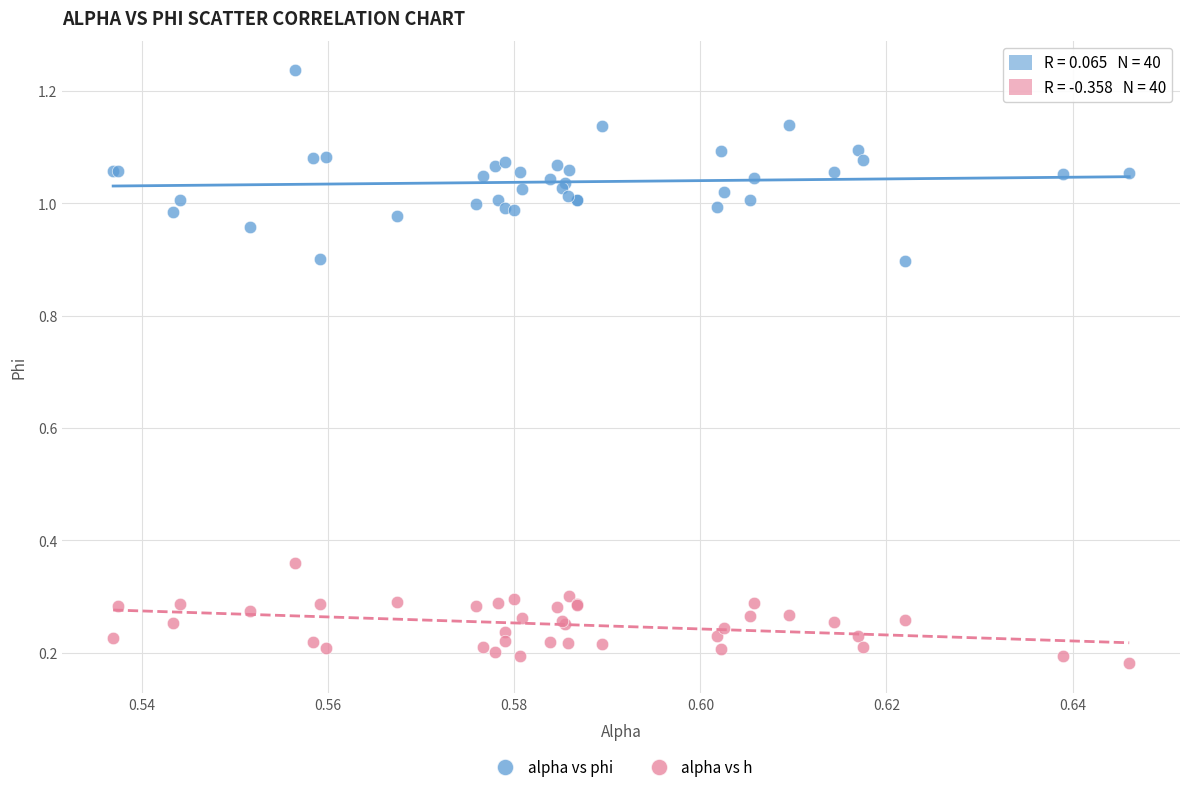

Which series contains the highest Y value?

alpha vs phi